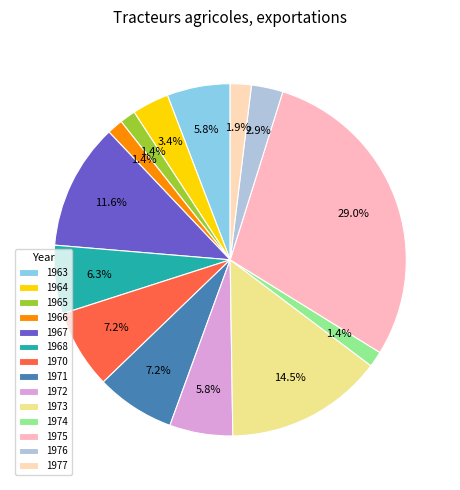

To the nearest percent, what portion does 1974 represent?

1%